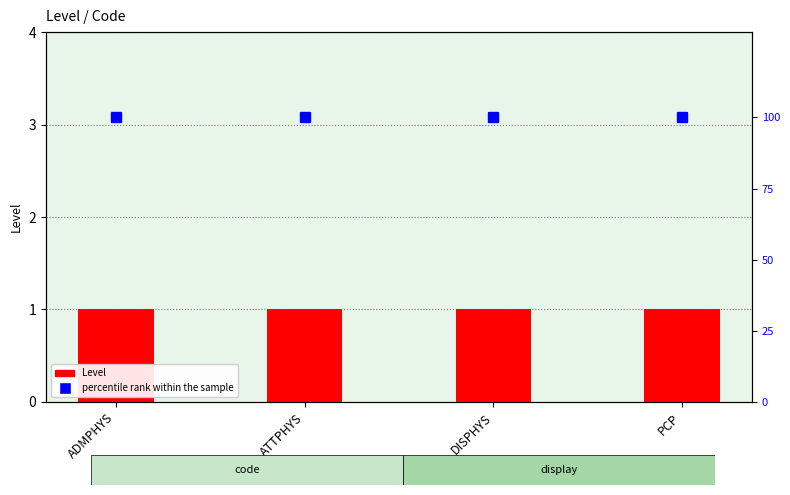

Is the value of percentile rank within the sample at DISPHYS greater than the value of Level at PCP?

Yes